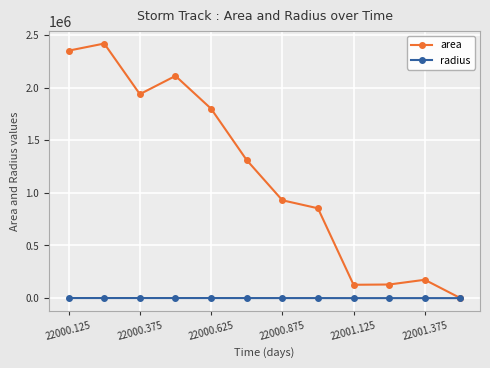

True or false: area has more than 1 points higher than both neighbors.

True